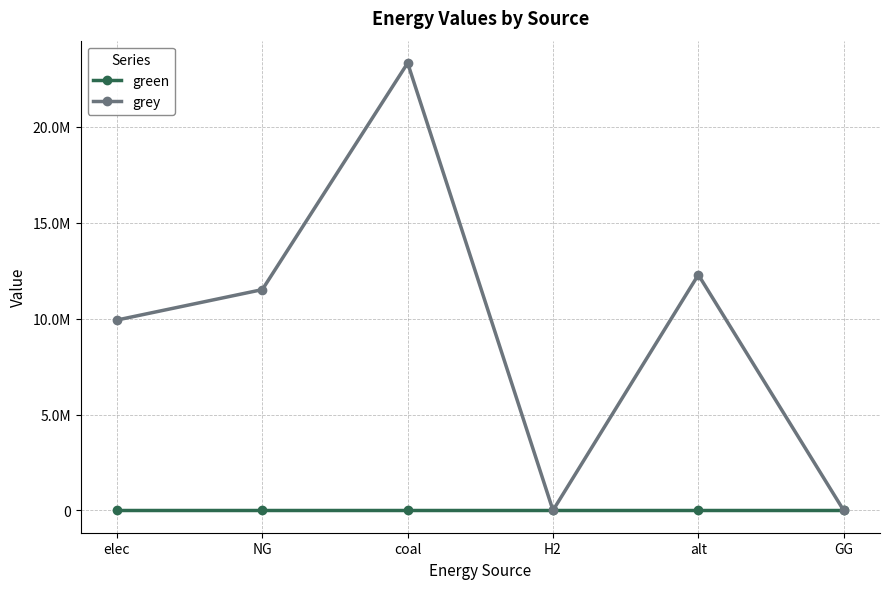

What is the value of the grey point at the 2nd from the left?

11514734.4